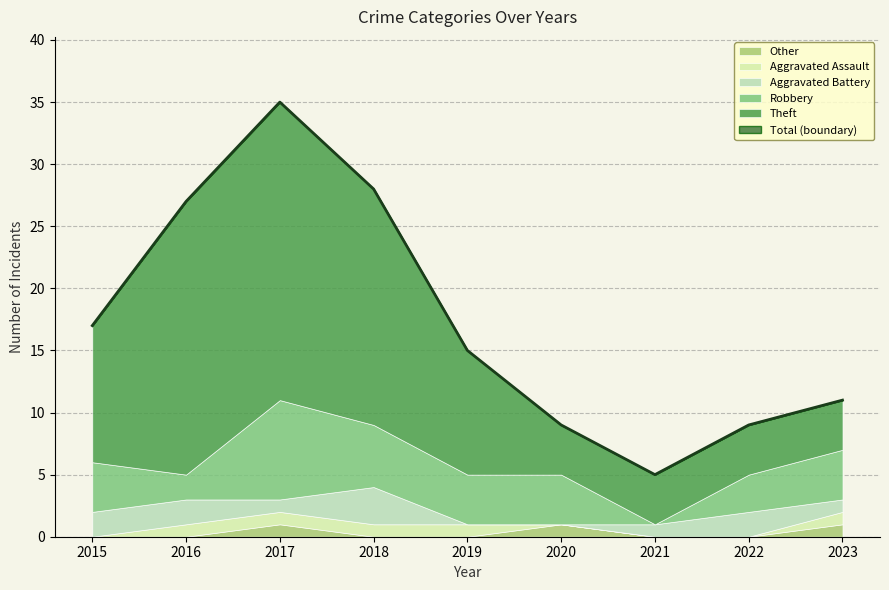

Is it true that Other equals 0 at 2022?

True